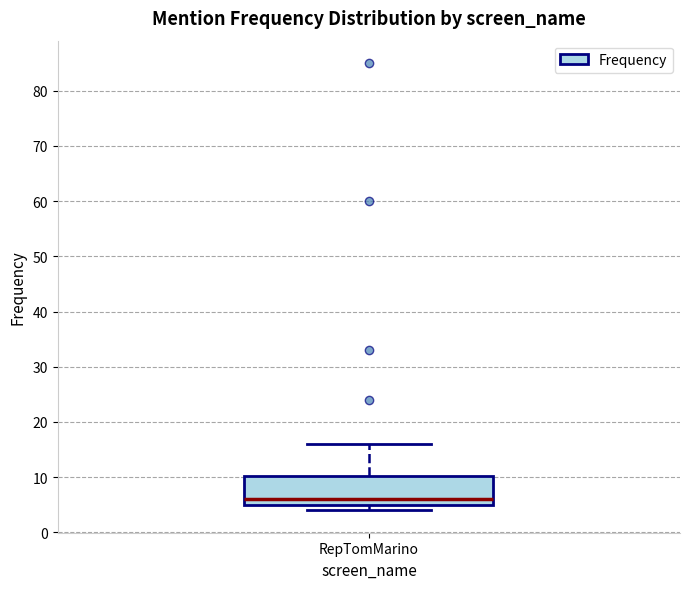

Where does the median line of the box for RepTomMarino sit on the y-axis? The values are not printed on the chart, so give them approximately, as read against the axis.

6